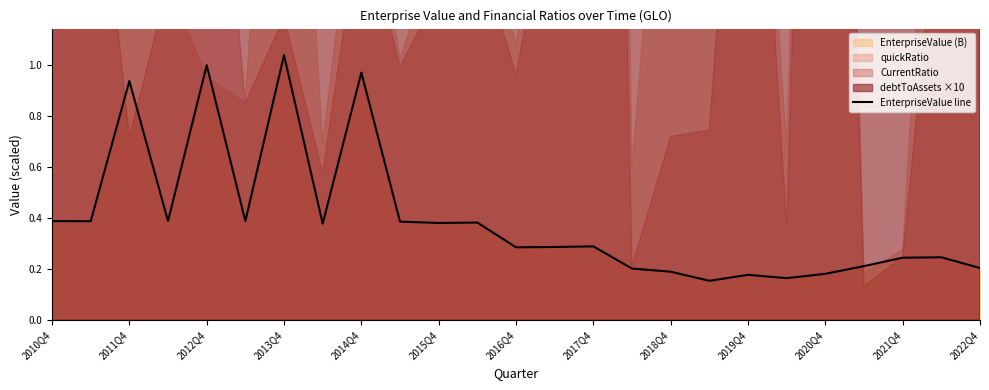

Which category has the highest value in the EnterpriseValue line series?

2013Q4